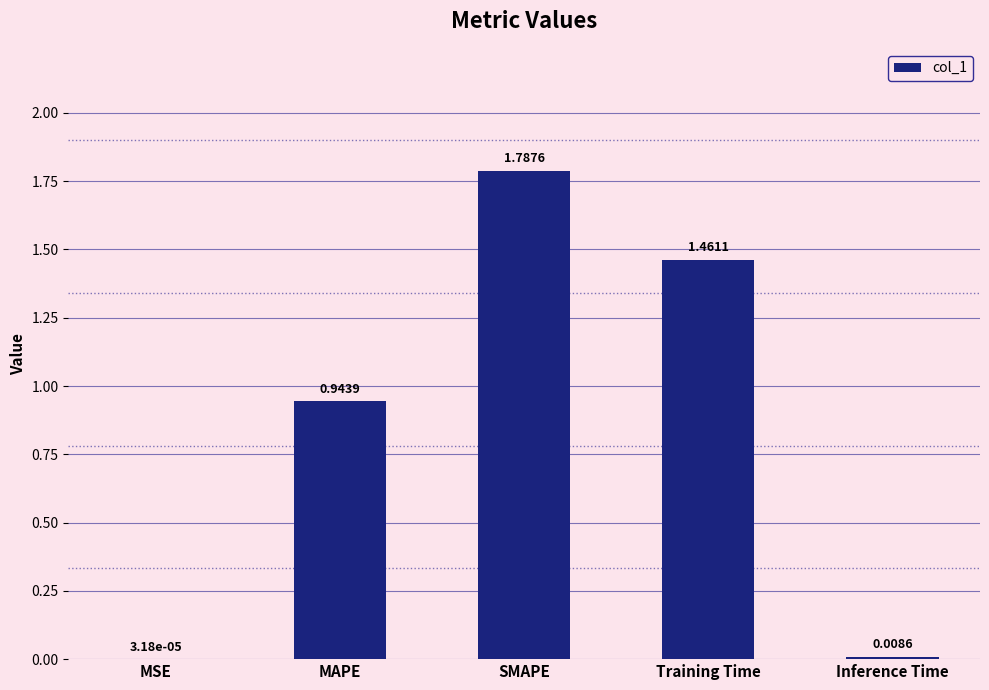

At which label is the value closest to 0?

MSE